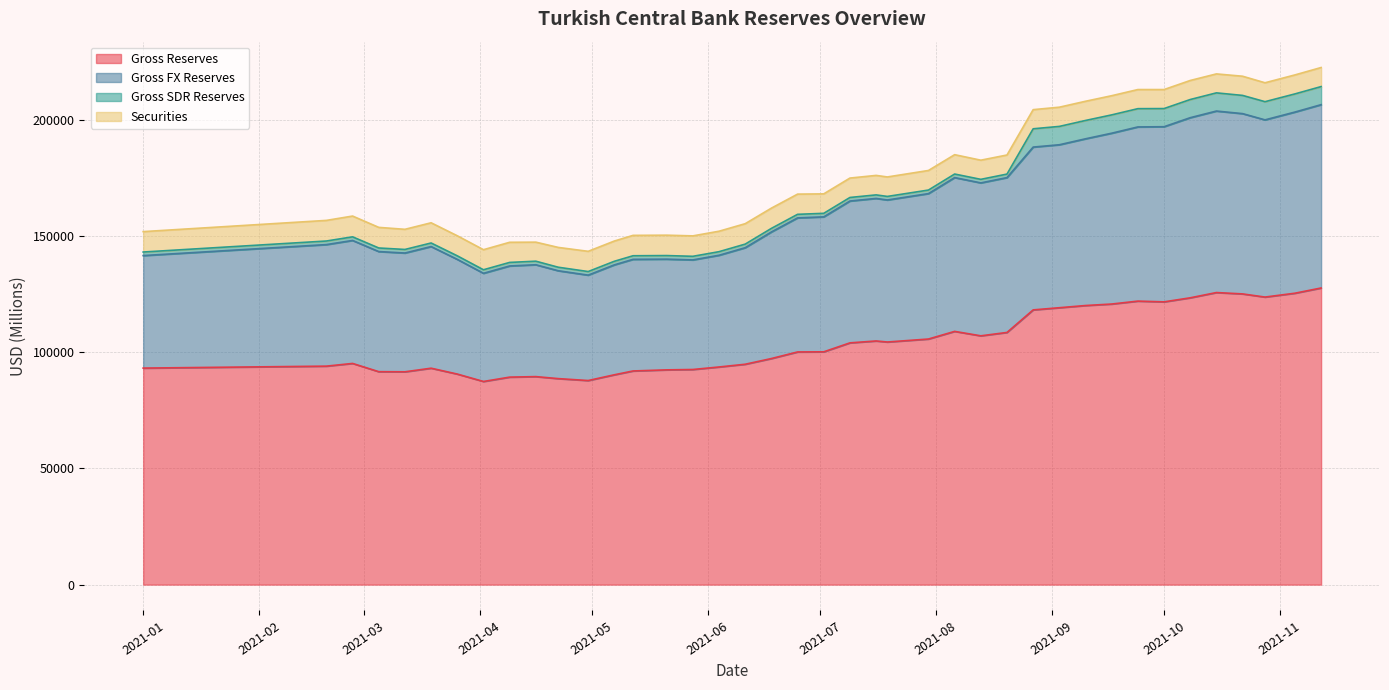

Between 2021-06-18 and 2021-06-25, which series saw the biggest shift?

Gross FX Reserves